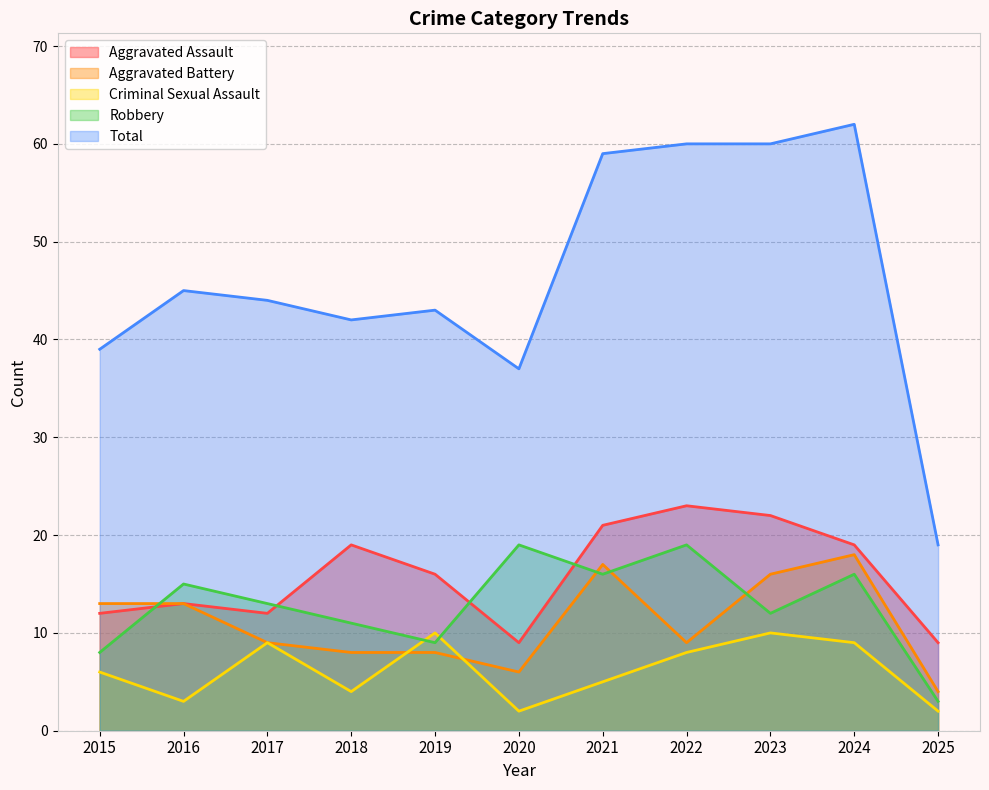

Reading right to left, list all the values displayed in this chart.

Aggravated Assault: 2025=9	2024=19	2023=22	2022=23	2021=21	2020=9	2019=16	2018=19	2017=12	2016=13	2015=12
Aggravated Battery: 2025=4	2024=18	2023=16	2022=9	2021=17	2020=6	2019=8	2018=8	2017=9	2016=13	2015=13
Criminal Sexual Assault: 2025=2	2024=9	2023=10	2022=8	2021=5	2020=2	2019=10	2018=4	2017=9	2016=3	2015=6
Robbery: 2025=3	2024=16	2023=12	2022=19	2021=16	2020=19	2019=9	2018=11	2017=13	2016=15	2015=8
Total: 2025=19	2024=62	2023=60	2022=60	2021=59	2020=37	2019=43	2018=42	2017=44	2016=45	2015=39